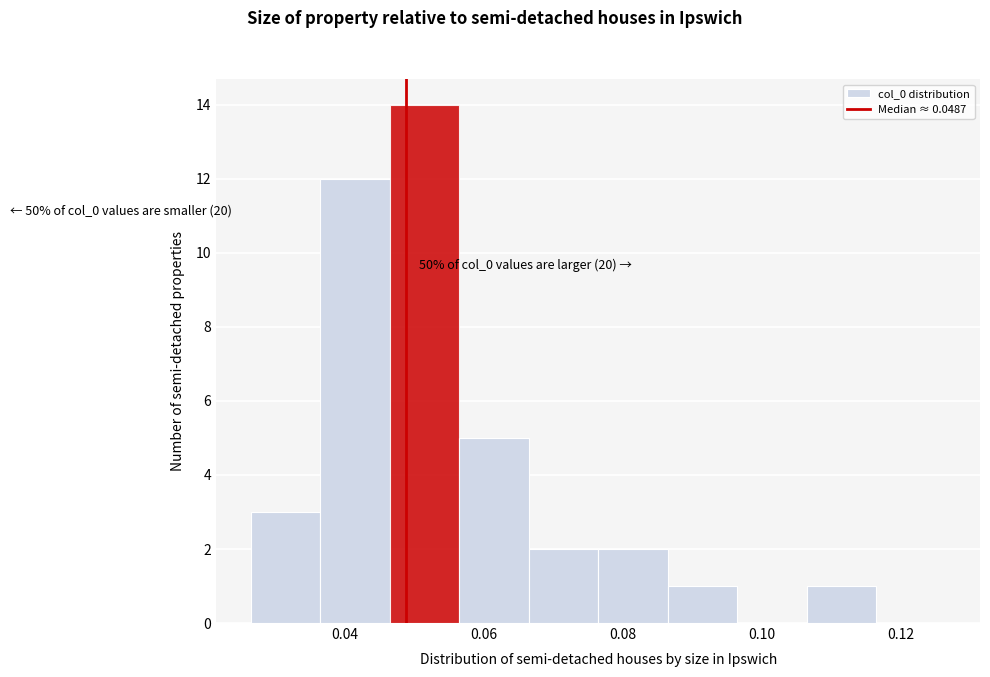

Which range on the x-axis has the tallest bar?

0.046 to 0.056